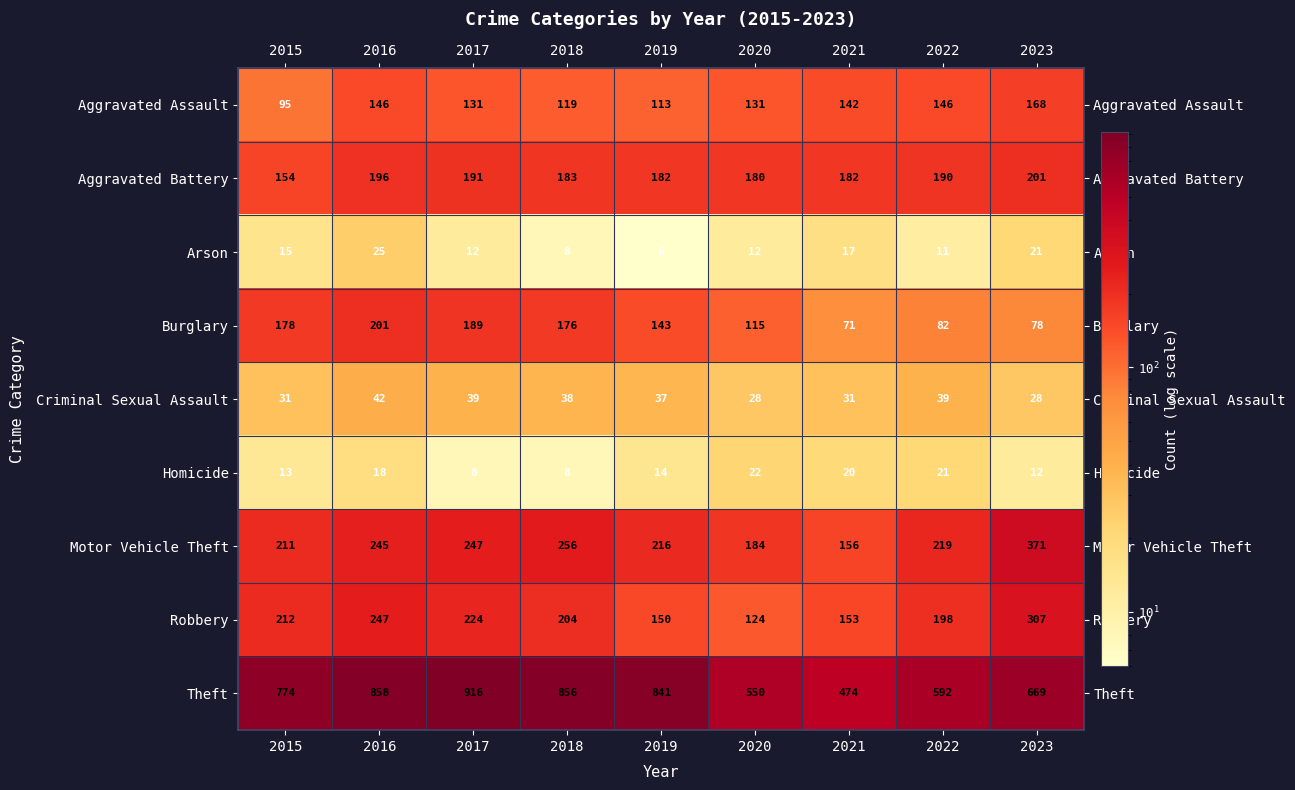

At which label does Arson reach its peak?

2016